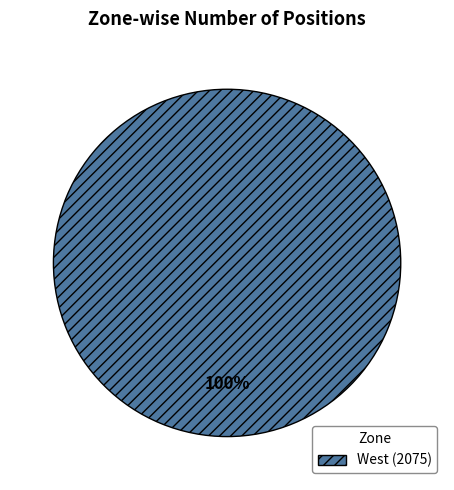

To the nearest percent, what percentage of the pie is West (2075)?

100%